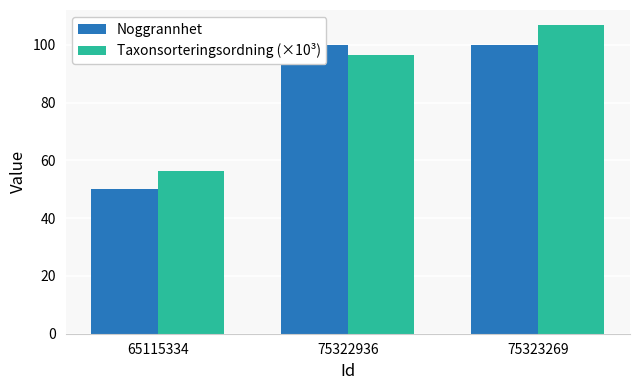

At which category does the chart reach its minimum across all series?

65115334